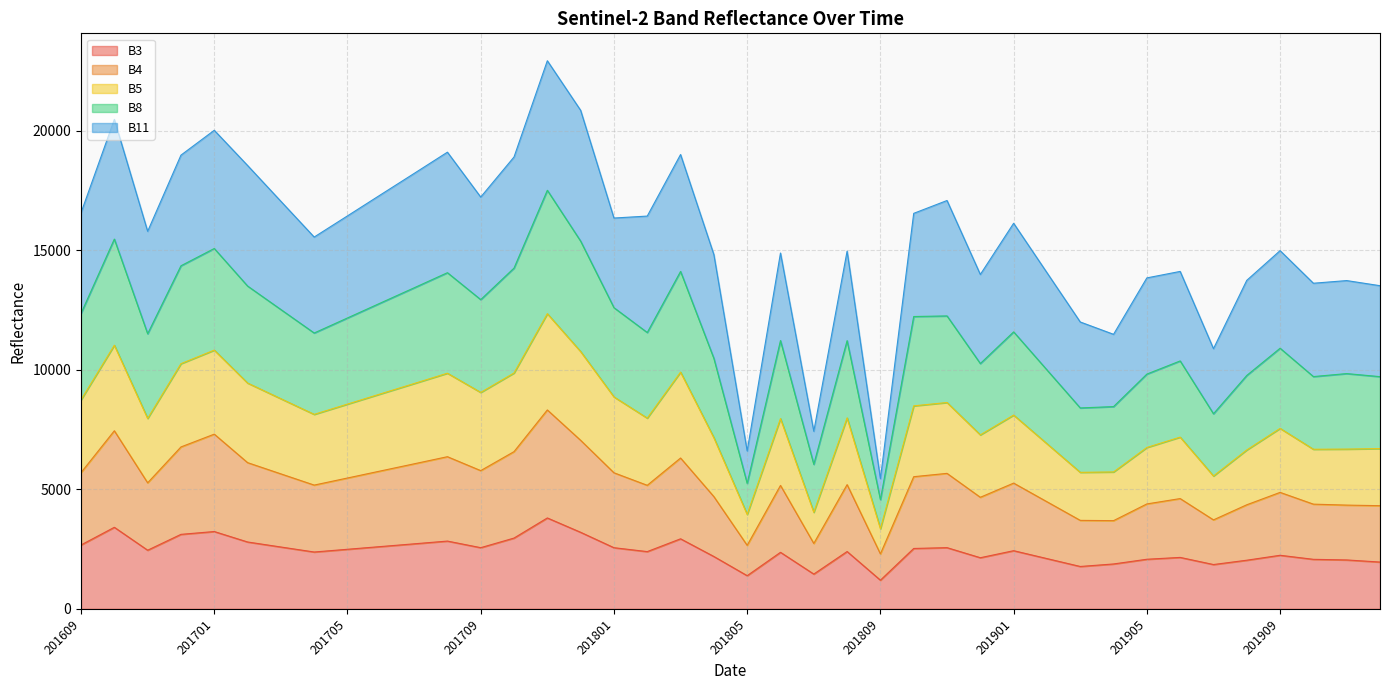

At which label does B5 reach its peak?

201711